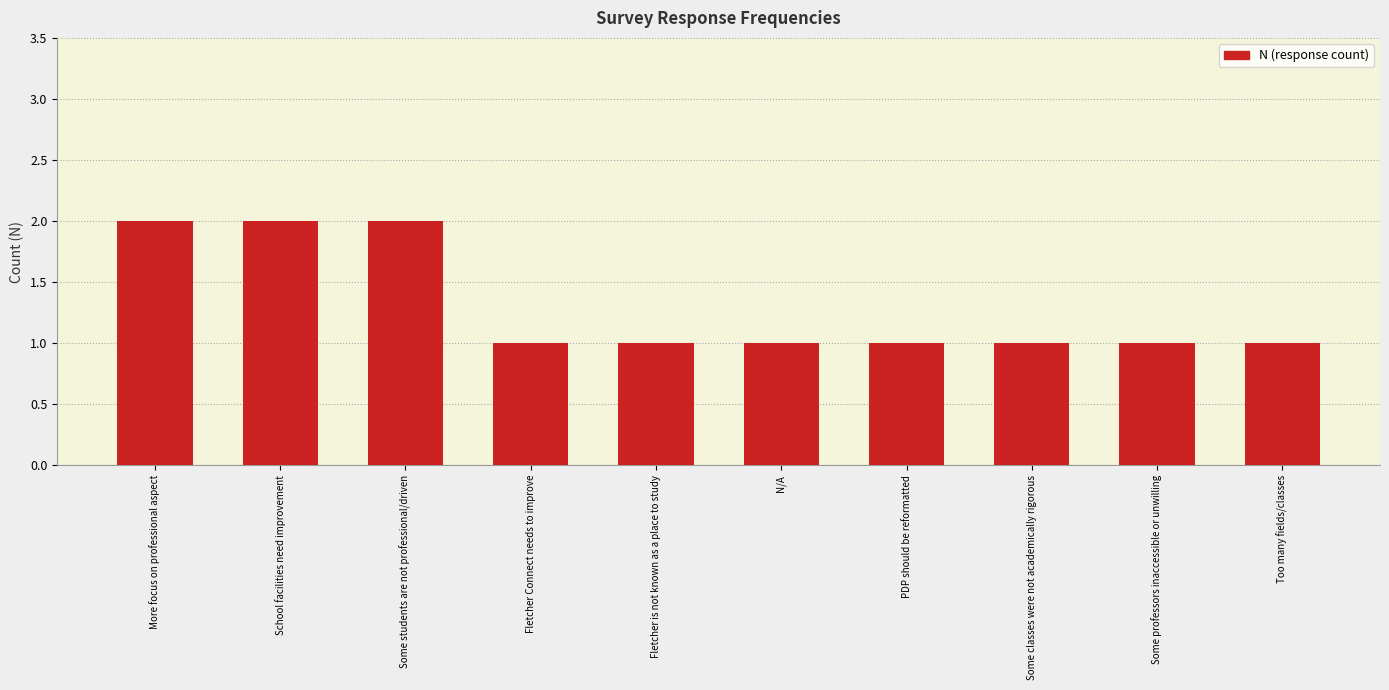

What is the label of the 5th bar from the right?

N/A